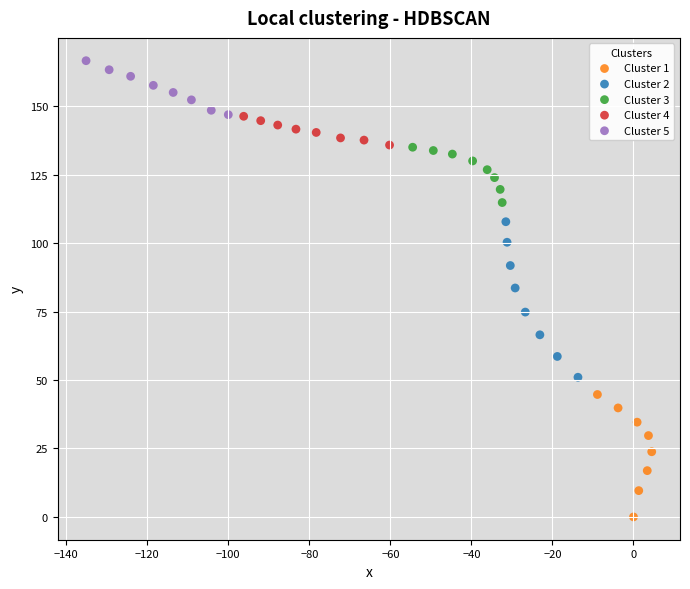

Which series reaches the maximum Y coordinate?

Cluster 5